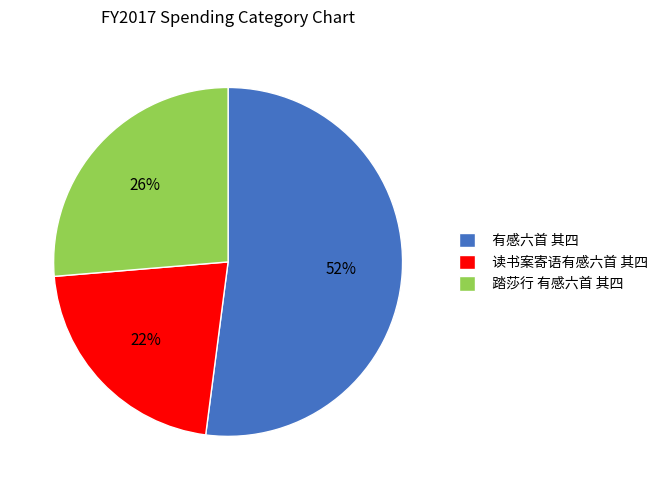

Between 有感六首 其四 and 读书案寄语有感六首 其四, which is larger?

有感六首 其四